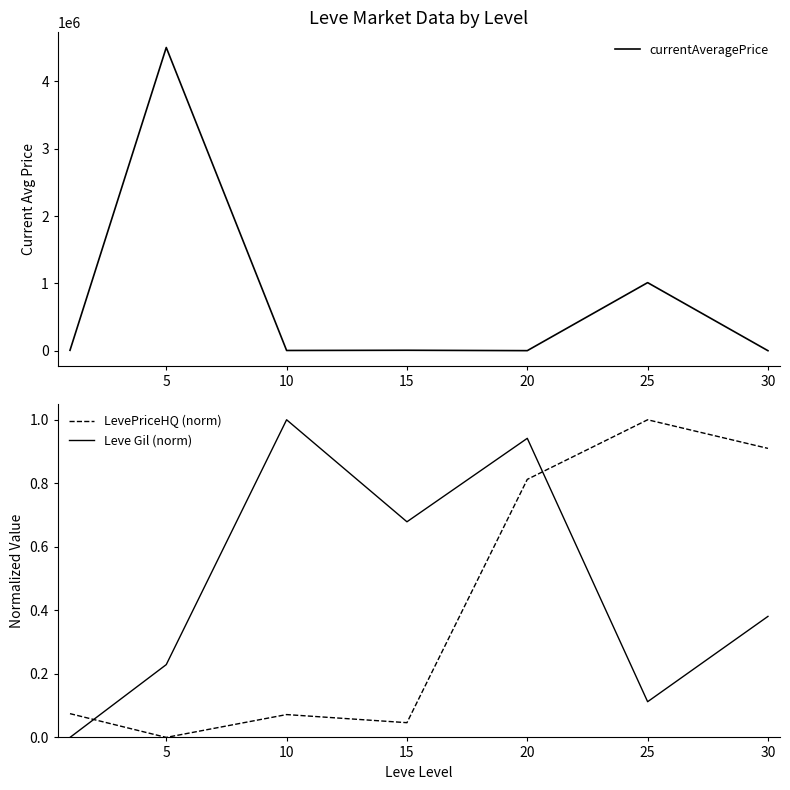

At which label is currentAveragePrice closest to 2251912?

25